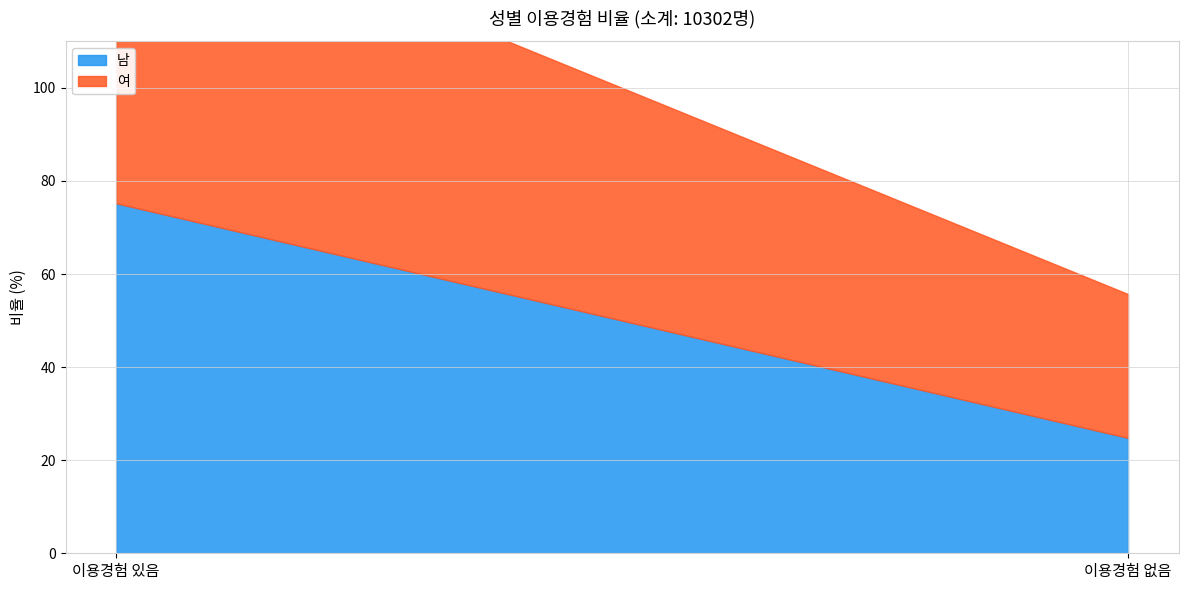

At which label does 남 reach its peak?

이용경험 있음